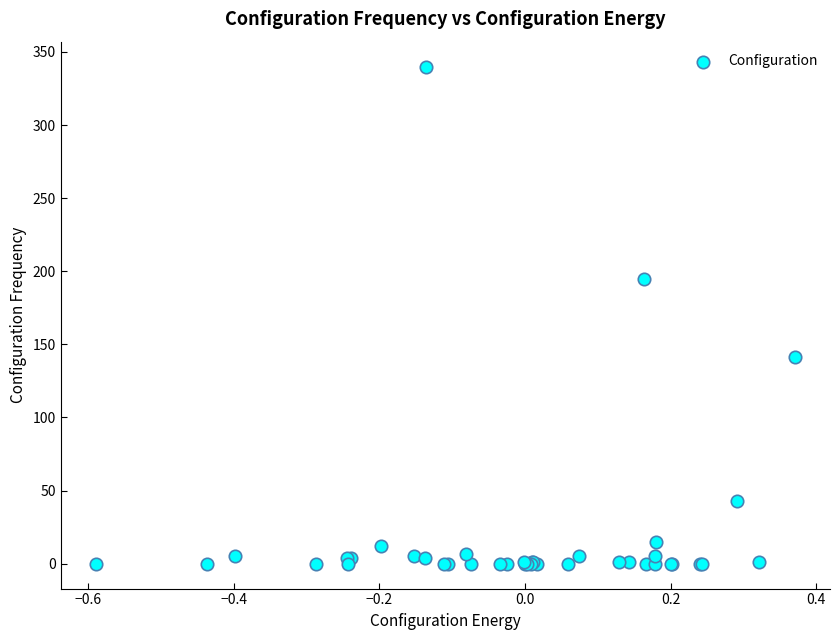

What Y value in the scatter plot is closest to 170?

194.7